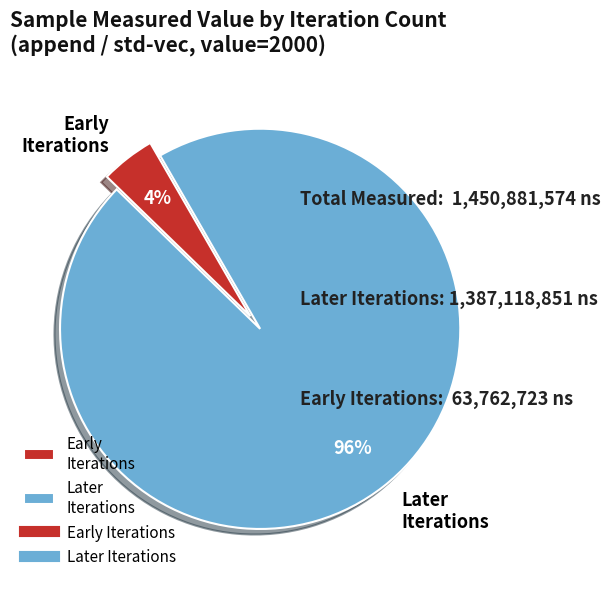

Count the number of slices in the pie.

2